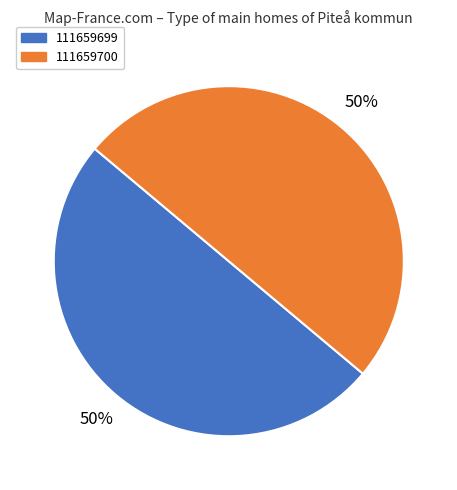

To the nearest percent, what is the combined percentage of 111659699 and 111659700?

100%